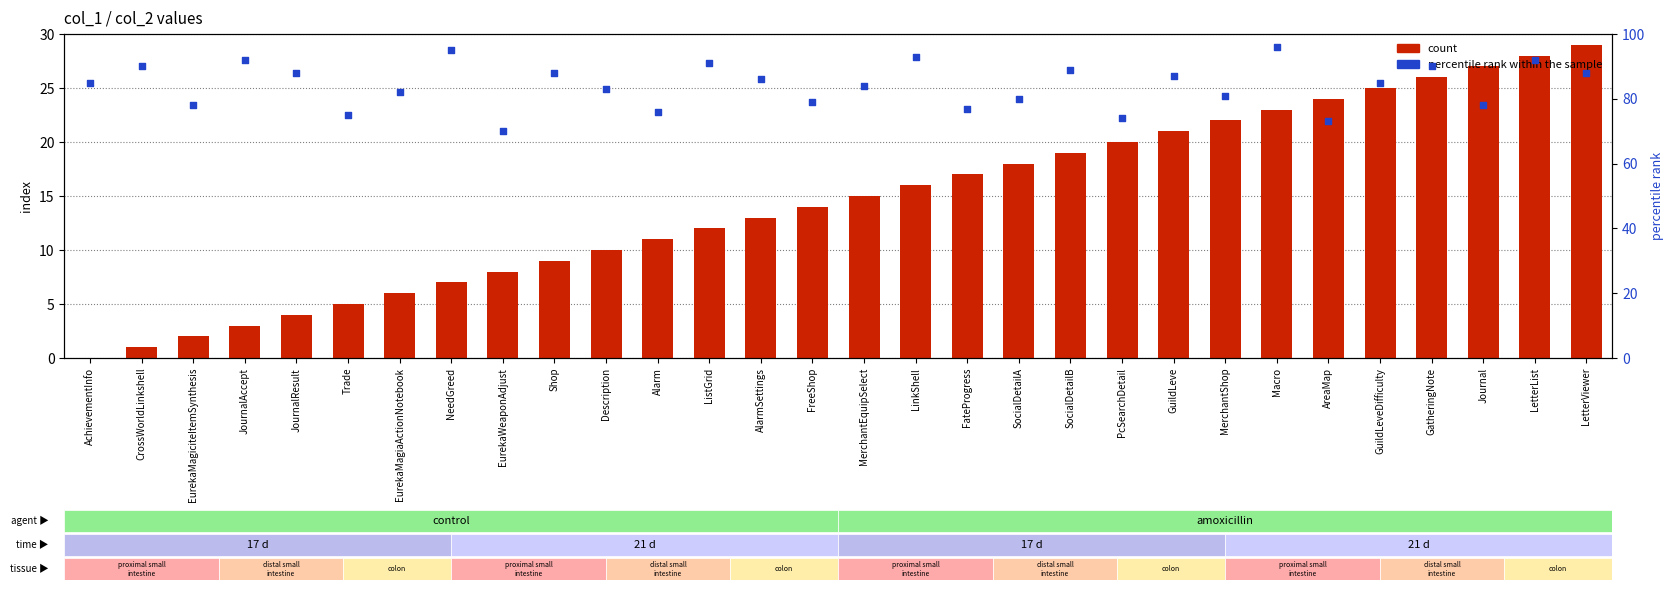

Which series contains the highest Y value?

percentile rank within the sample